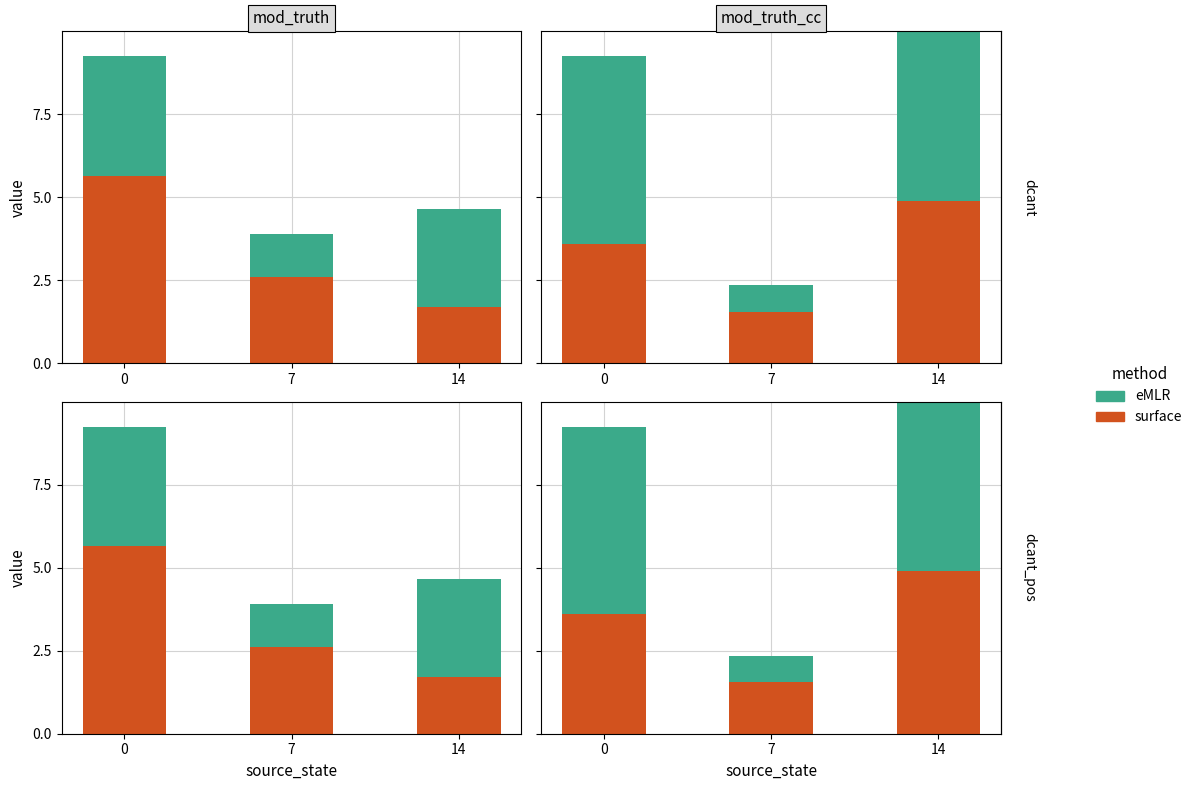

What is the minimum value for eMLR?

0.8